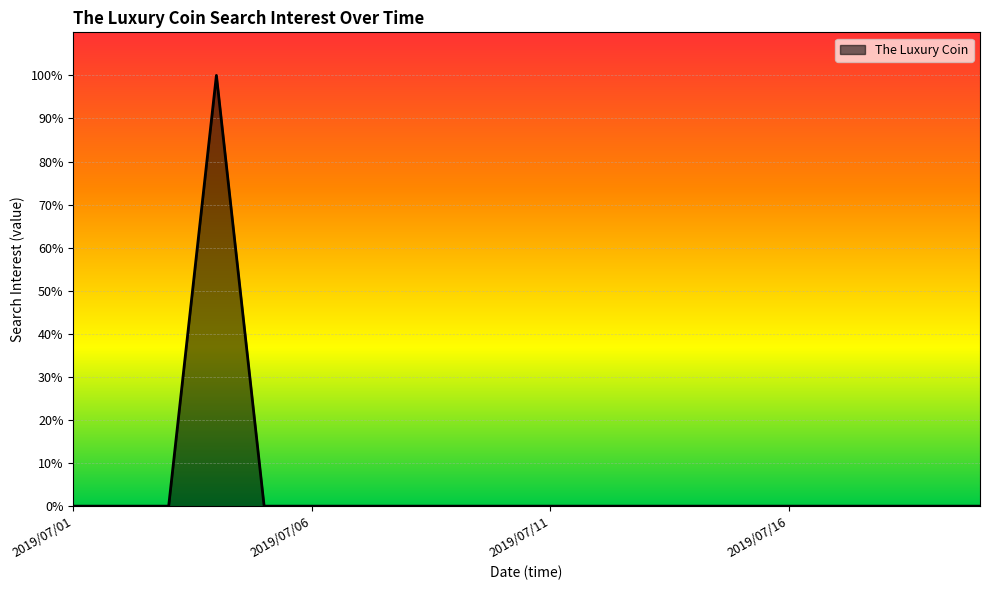

Does the chart have visible grid lines?

Yes